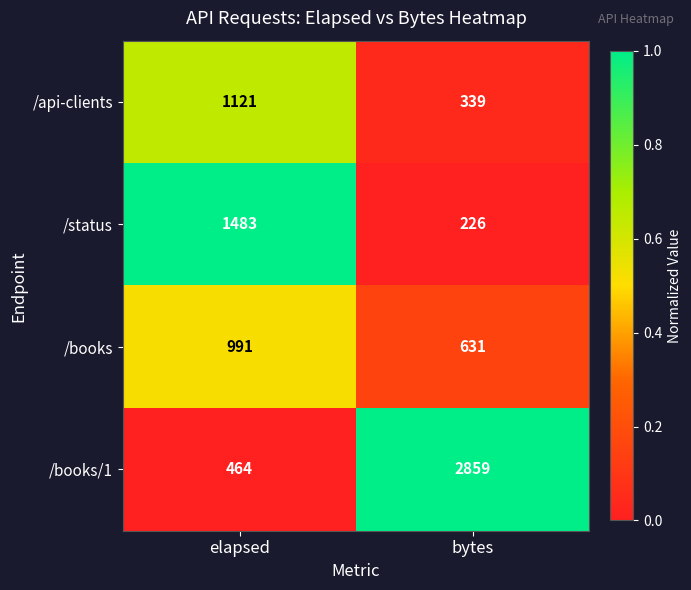

What is the total value across all series at bytes?

4055